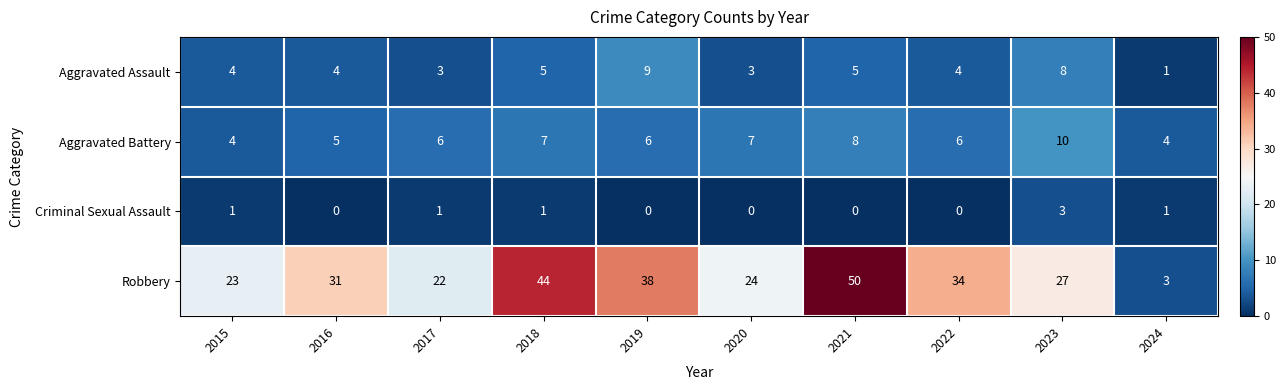

Which series has the largest total across all categories?

Robbery